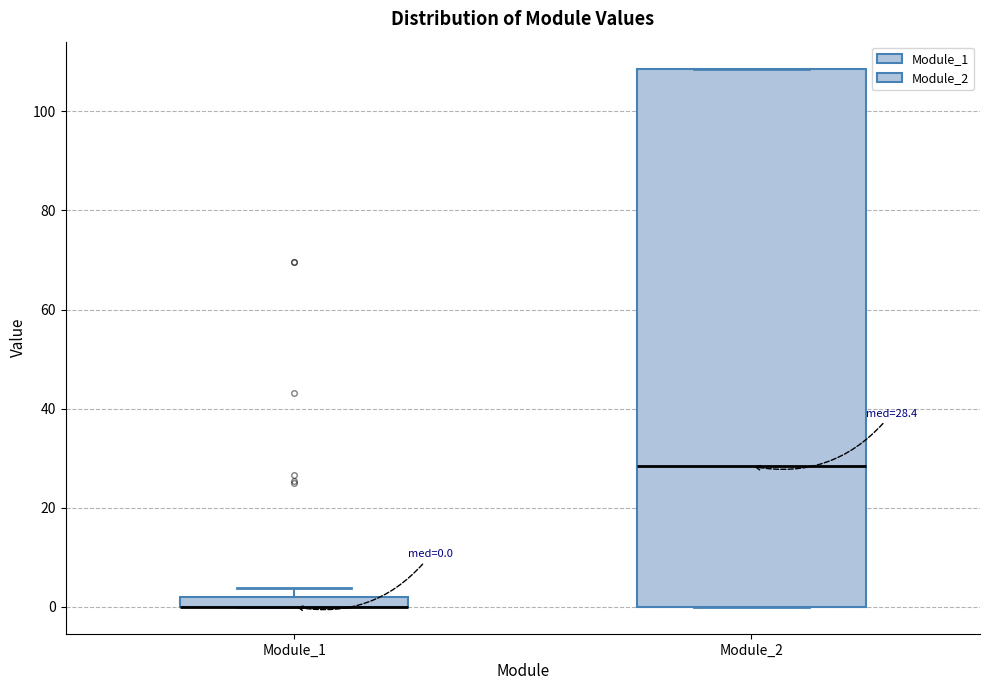

Which box is the tallest, from its lower edge to its upper edge?

Module_2